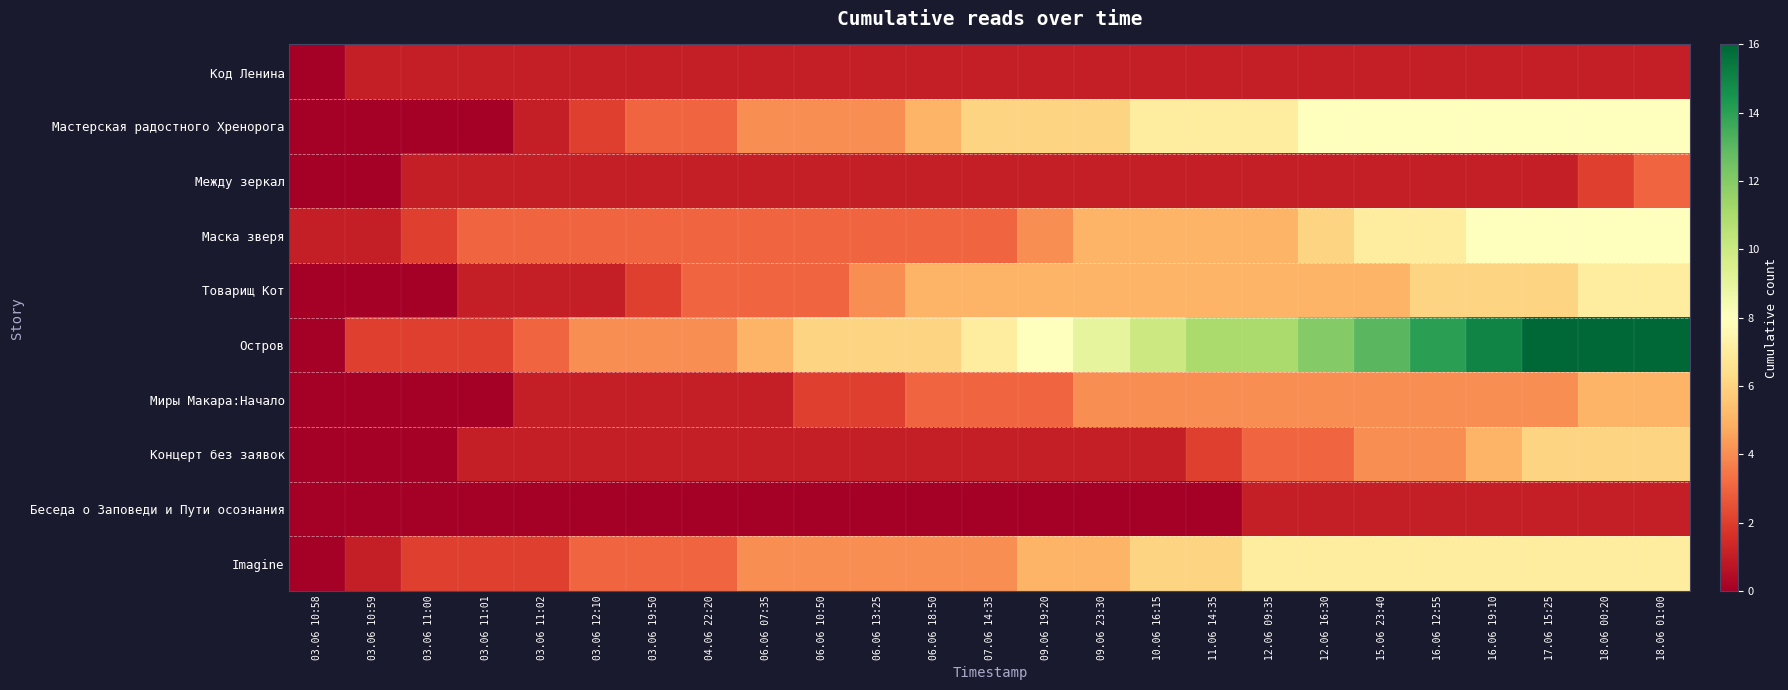

Which series has the largest range (max minus min)?

Остров